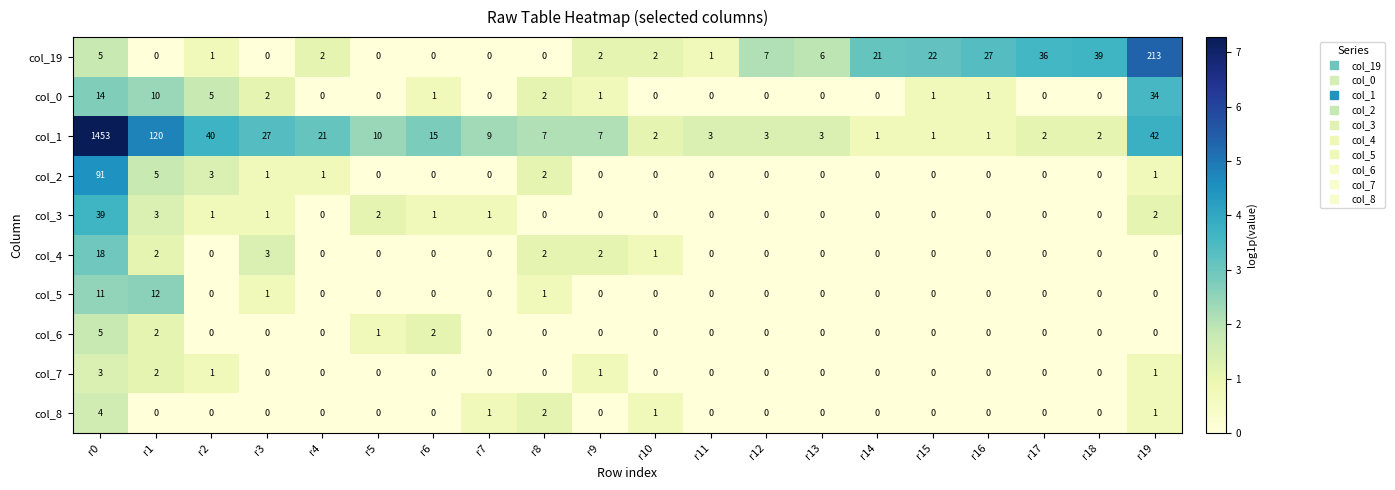

Which series has the widest spread of values?

col_1